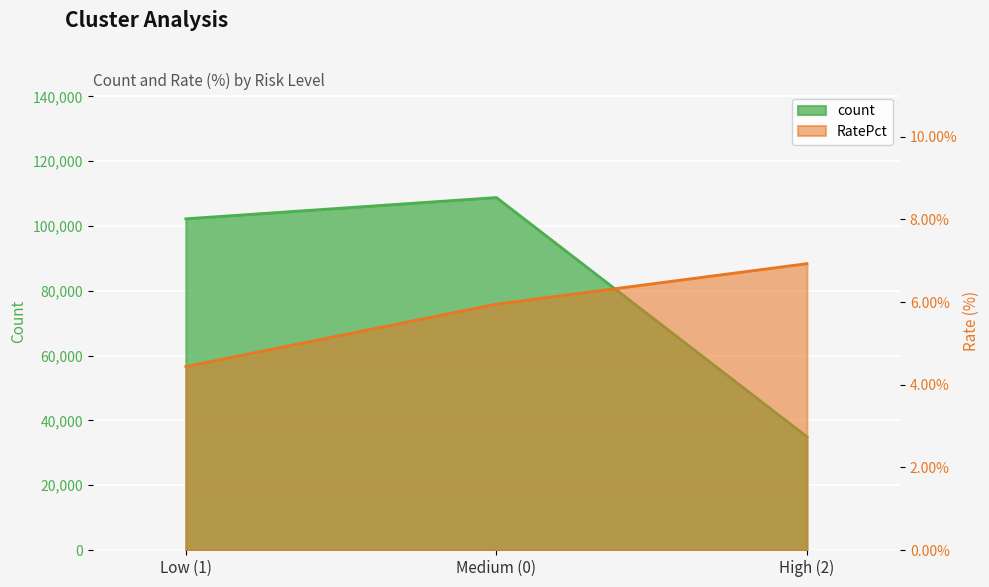

What are all the series names shown in the legend?

count, RatePct